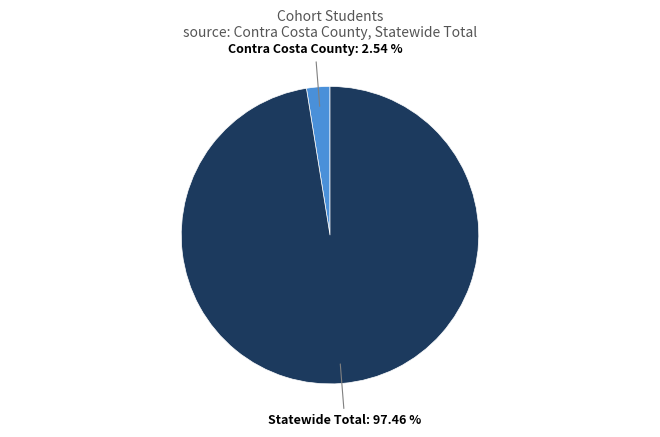

What is the largest slice in the pie chart?

Statewide Total